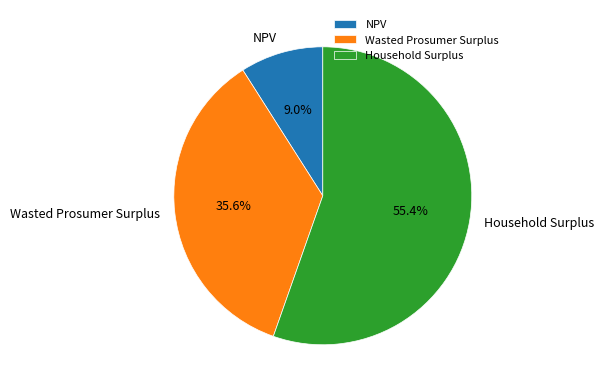

What percentage do Household Surplus and NPV together represent?

64.4%